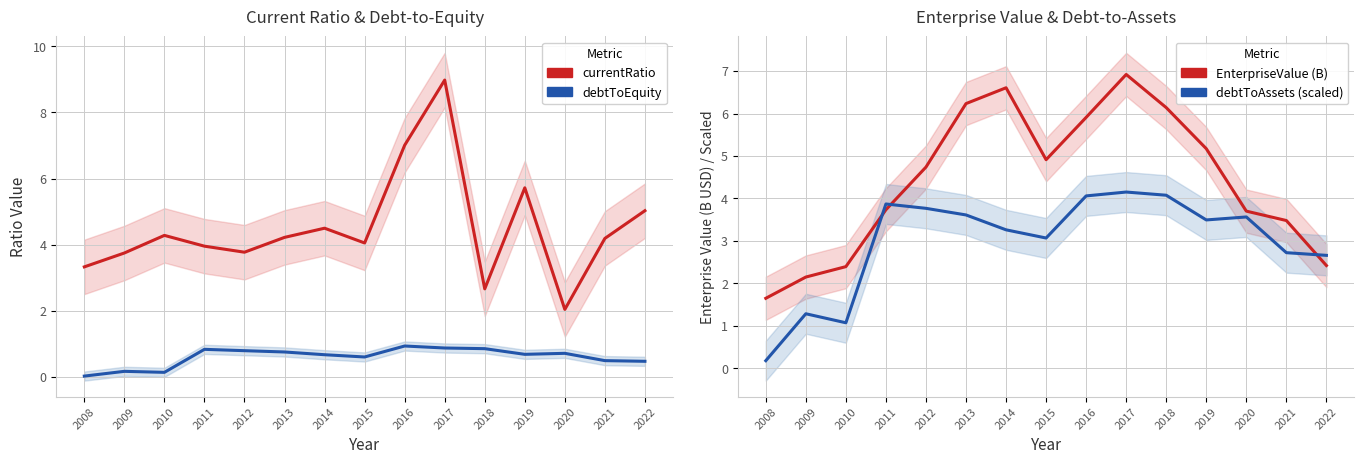

True or false: currentRatio and debtToAssets (scaled) intersect in this chart.

True